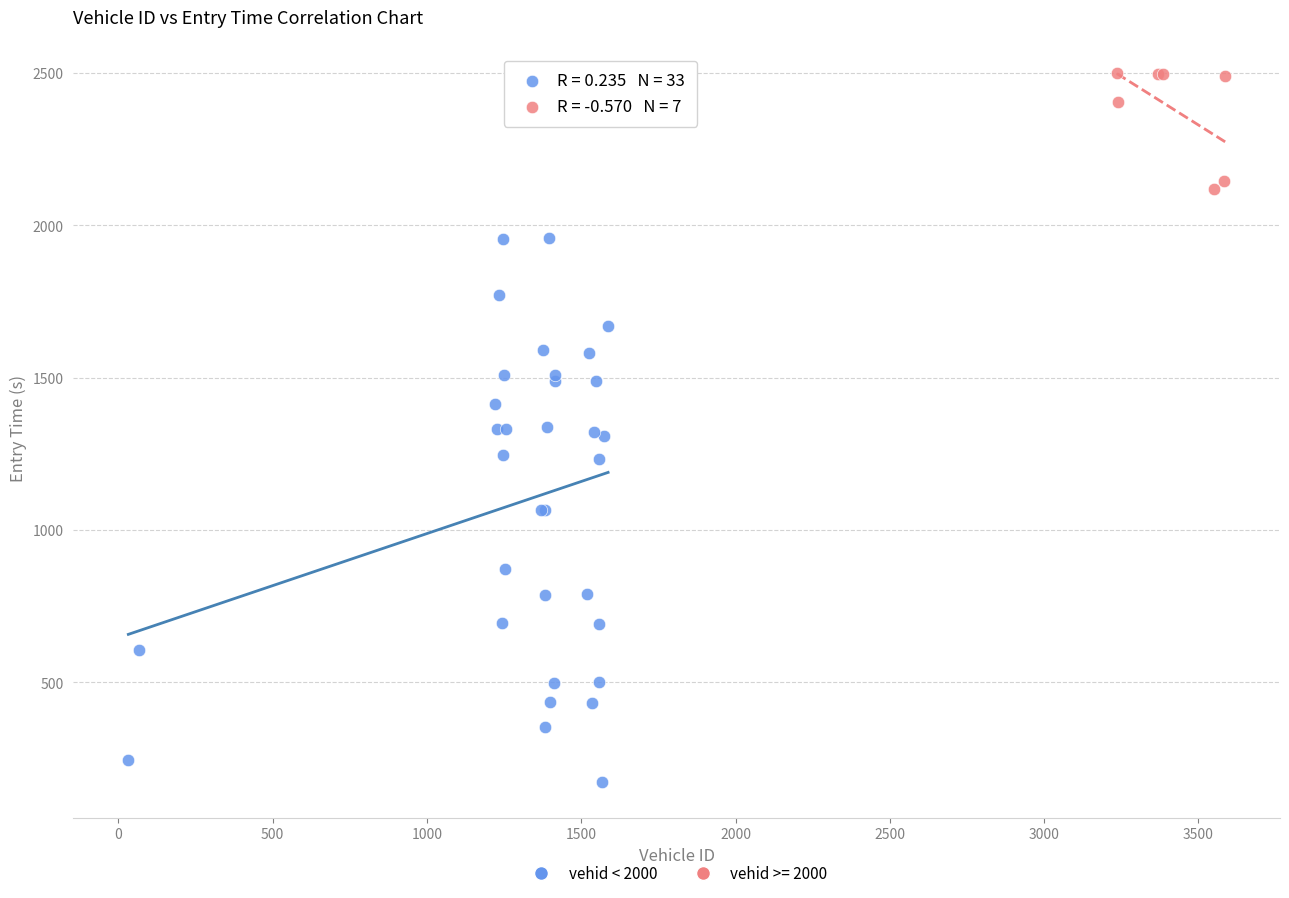

Which series has the largest Y range (max minus min)?

vehid < 2000